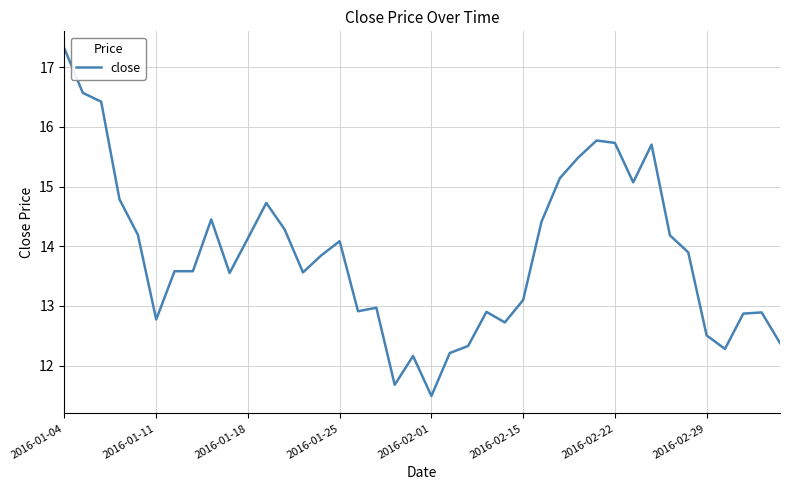

What is the difference between the maximum and minimum values?

5.8